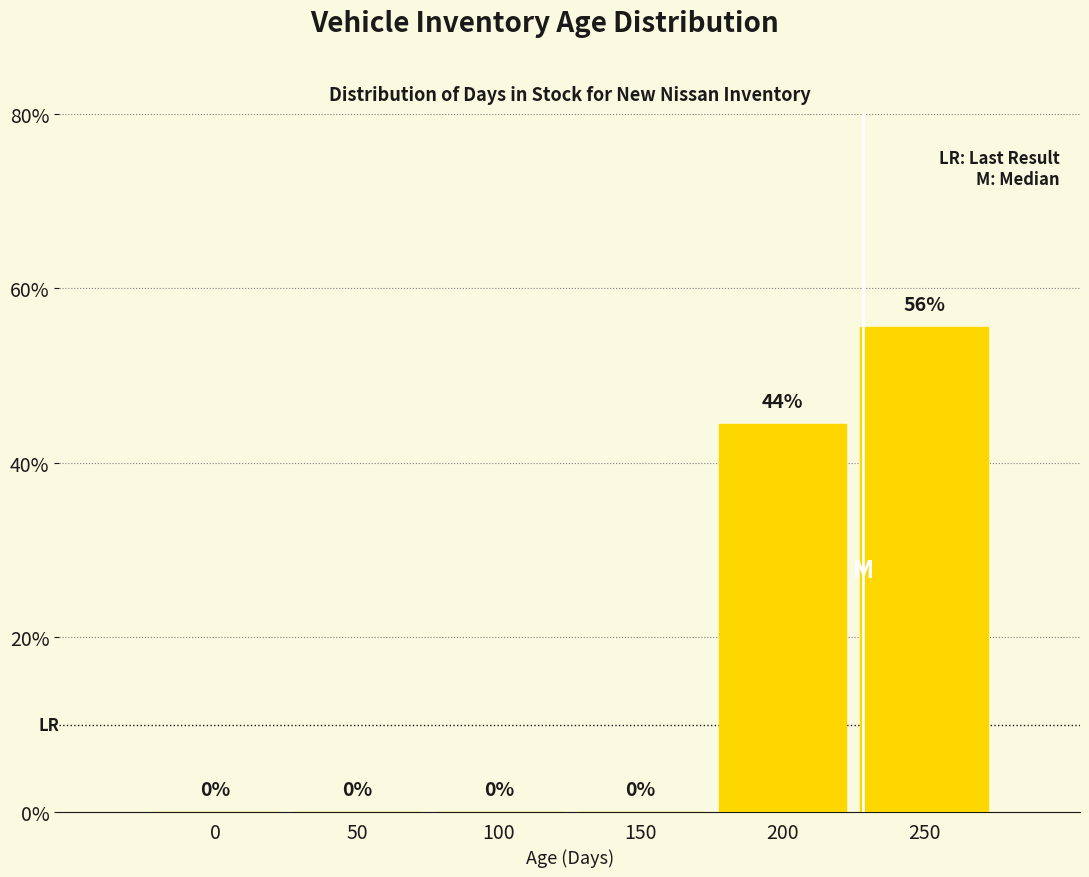

What is the sum of all values?

100.0